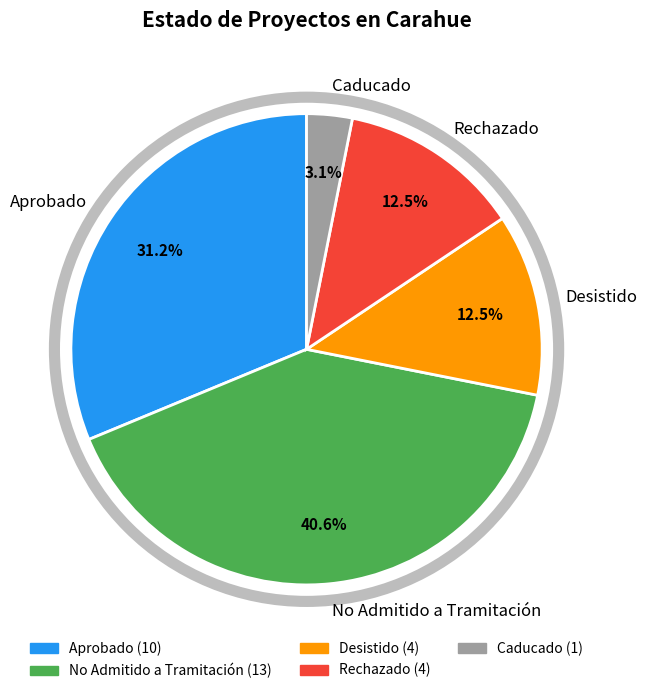

To the nearest percent, what percentage of the pie is Aprobado?

31%